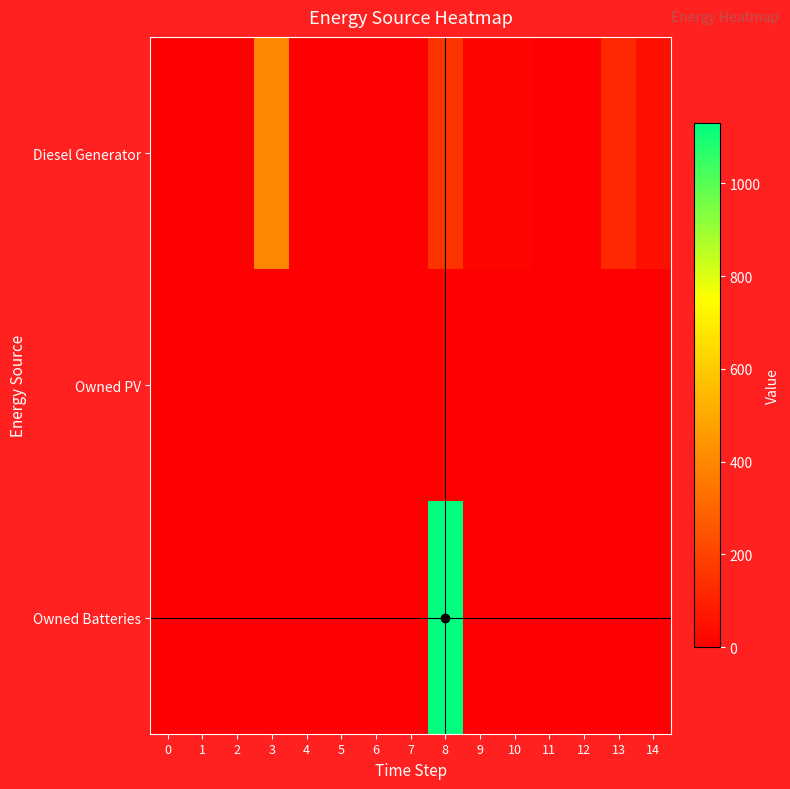

At 2, list the series in order from smallest to largest.

Diesel Generator, Owned PV, Owned Batteries